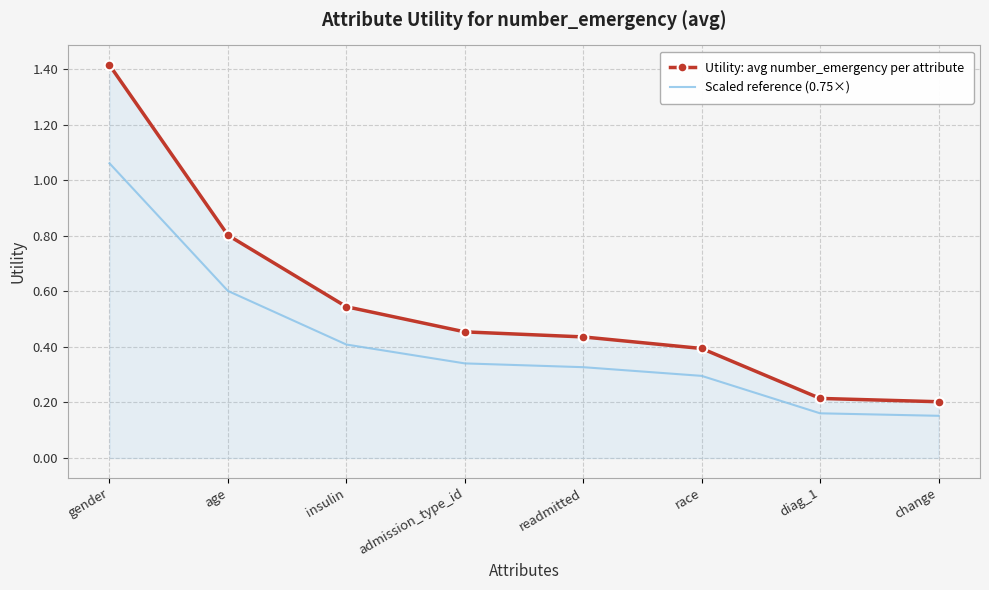

List the series in order of their peak value, highest first.

Utility: avg number_emergency per attribute, Scaled reference (0.75×)